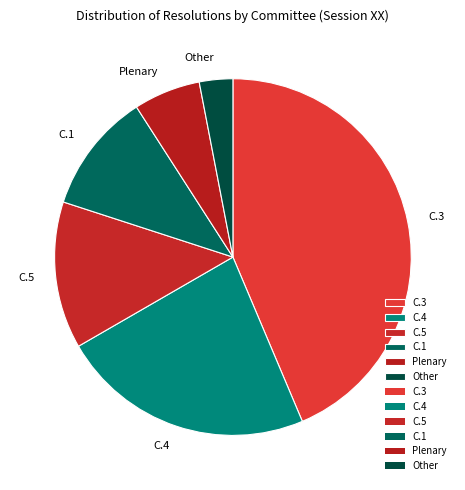

How many segments does this pie chart have?

6